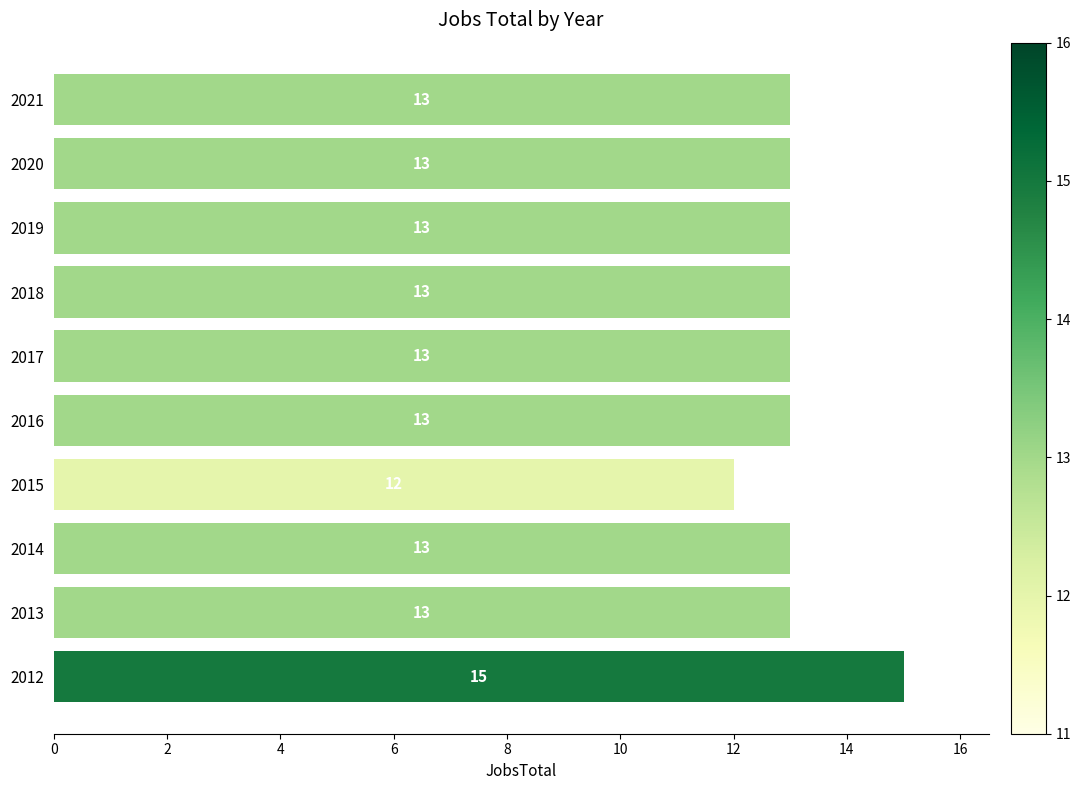

The value at 2017 is 13. True or false?

True